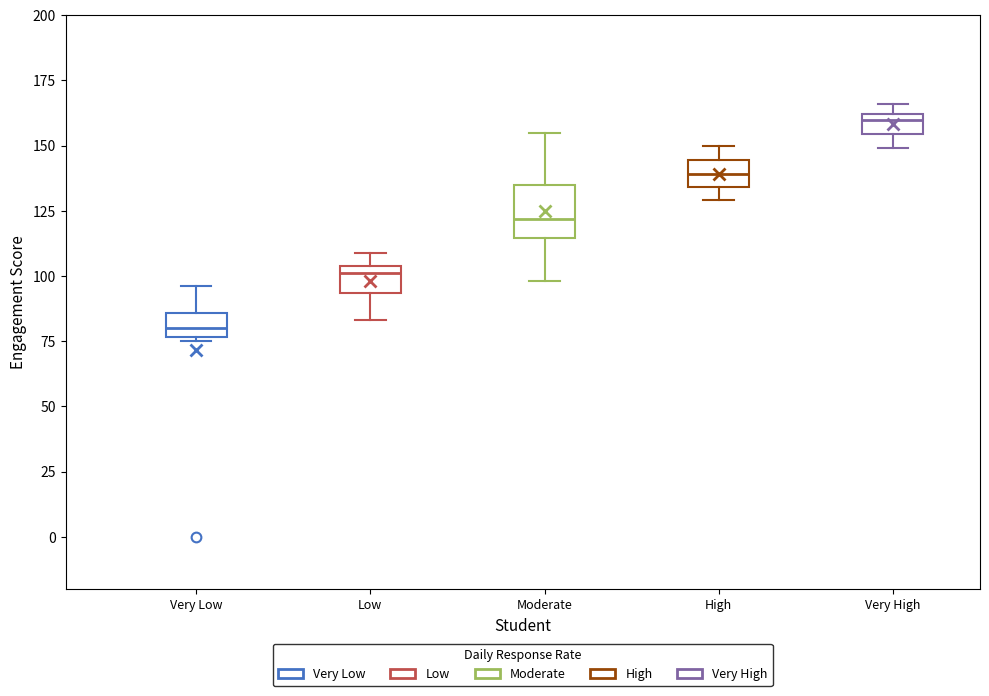

Where does the median line of the box for Low sit on the y-axis? The values are not printed on the chart, so give them approximately, as read against the axis.

100